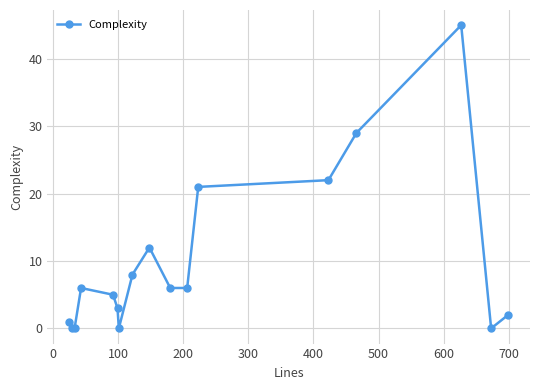

Reading right to left, what are all the values shown in this chart?

2	0	45	29	22	21	6	6	12	8	0	3	5	6	0	0	1